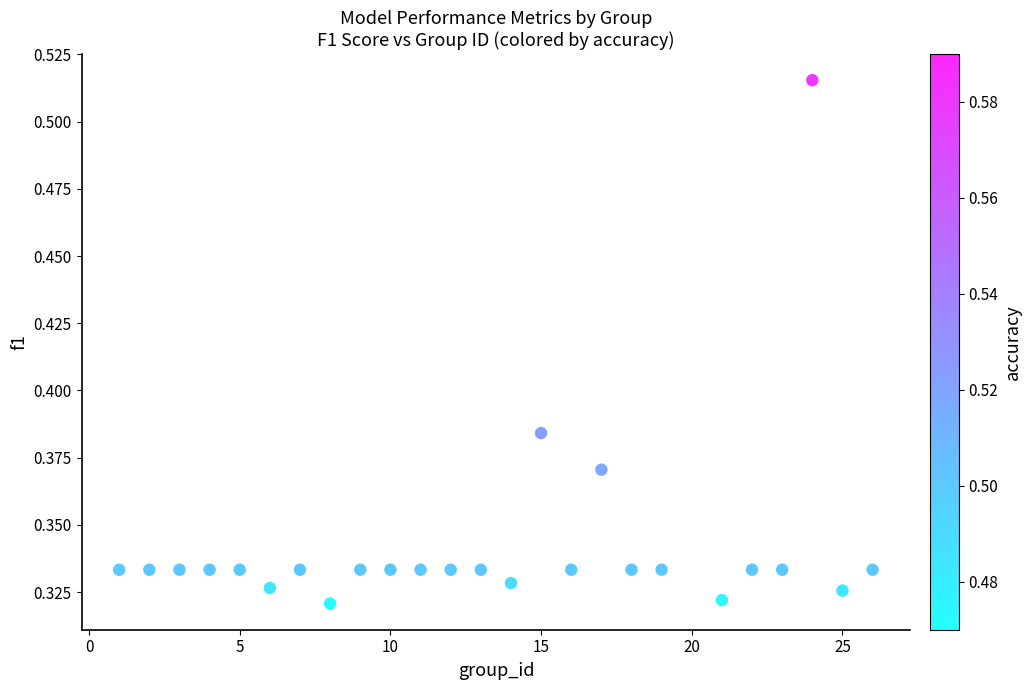

What is the range of X values (max minus min)?

25.0